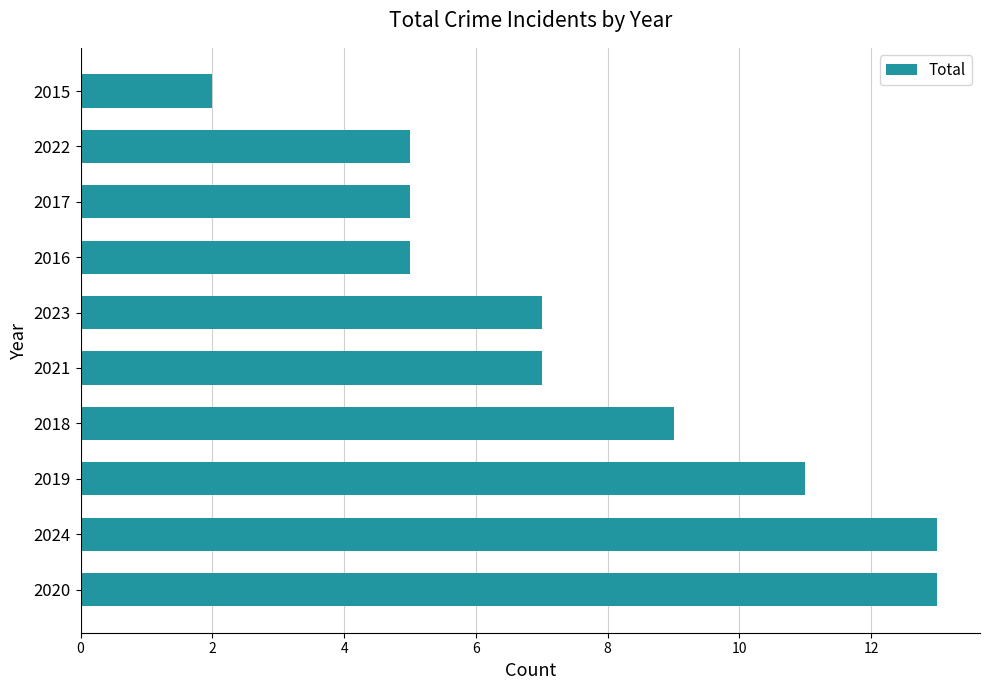

How many distinct data groups are displayed?

1